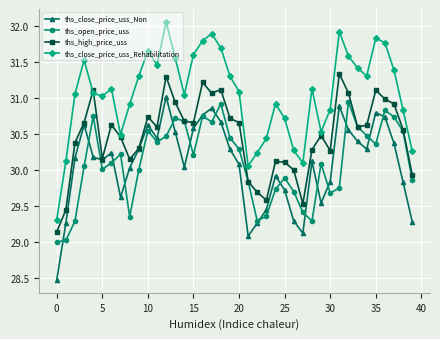

In ths_close_price_uss_Rehabilitation, how many points are higher than both neighbors (excluding endpoints)?

9